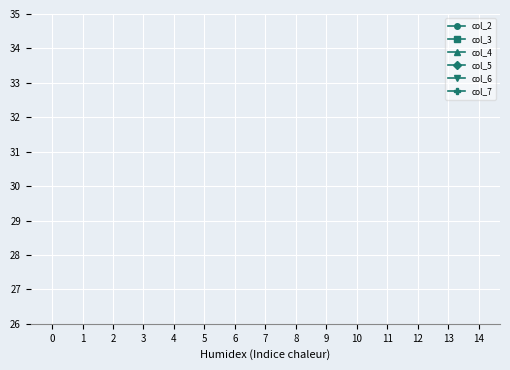

True or false: col_6 has more than 0 interior local peaks.

False